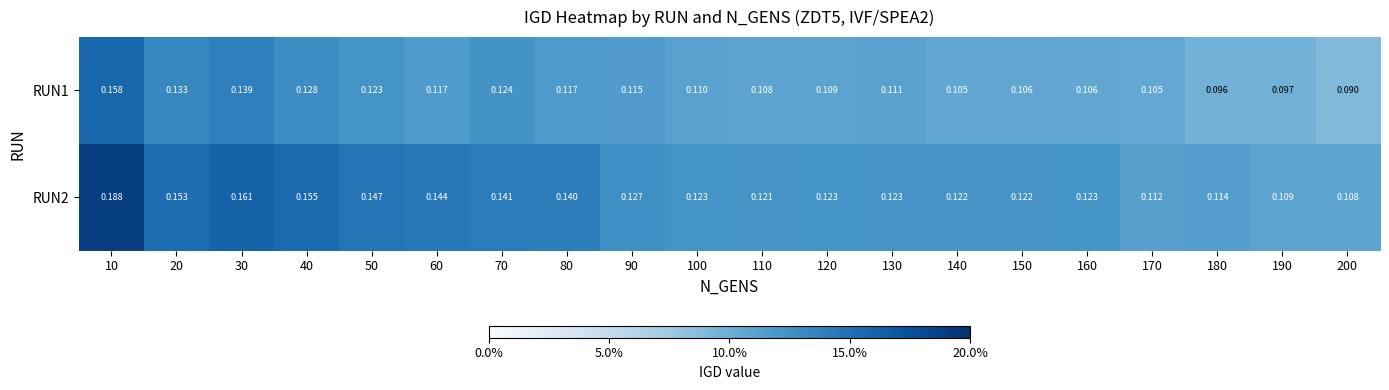

Between 50 and 110, which series saw the biggest shift?

RUN2